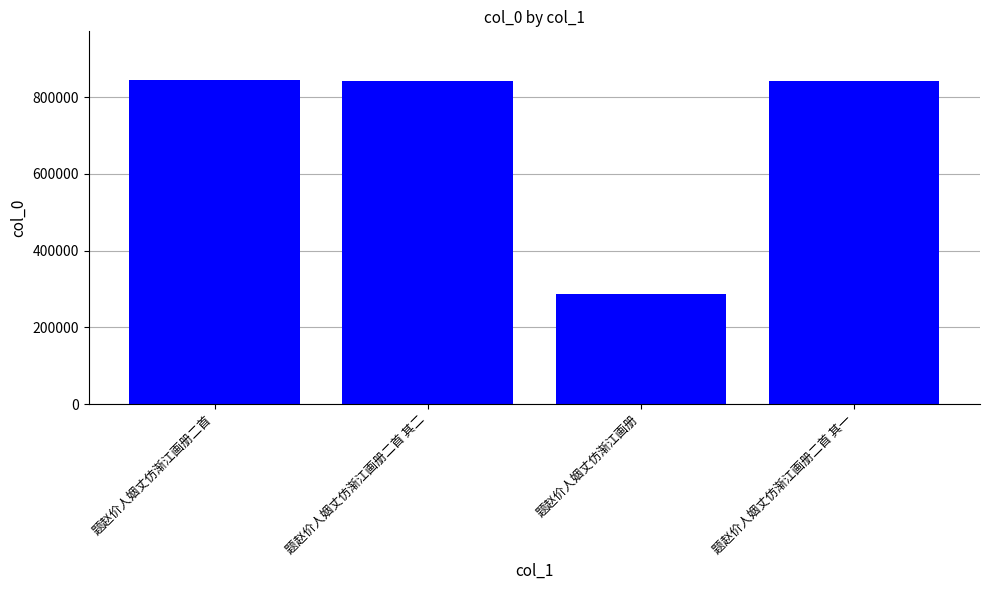

What is the value of the 2nd bar from the left?

840638